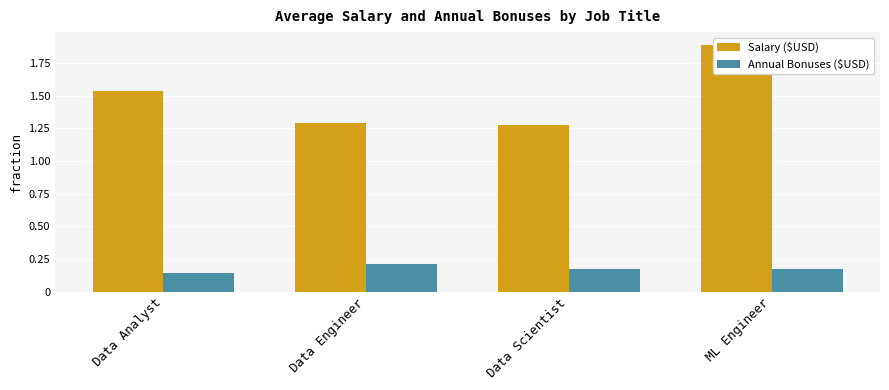

True or false: Salary ($USD) has a value of 70220.5 at Data Scientist.

False